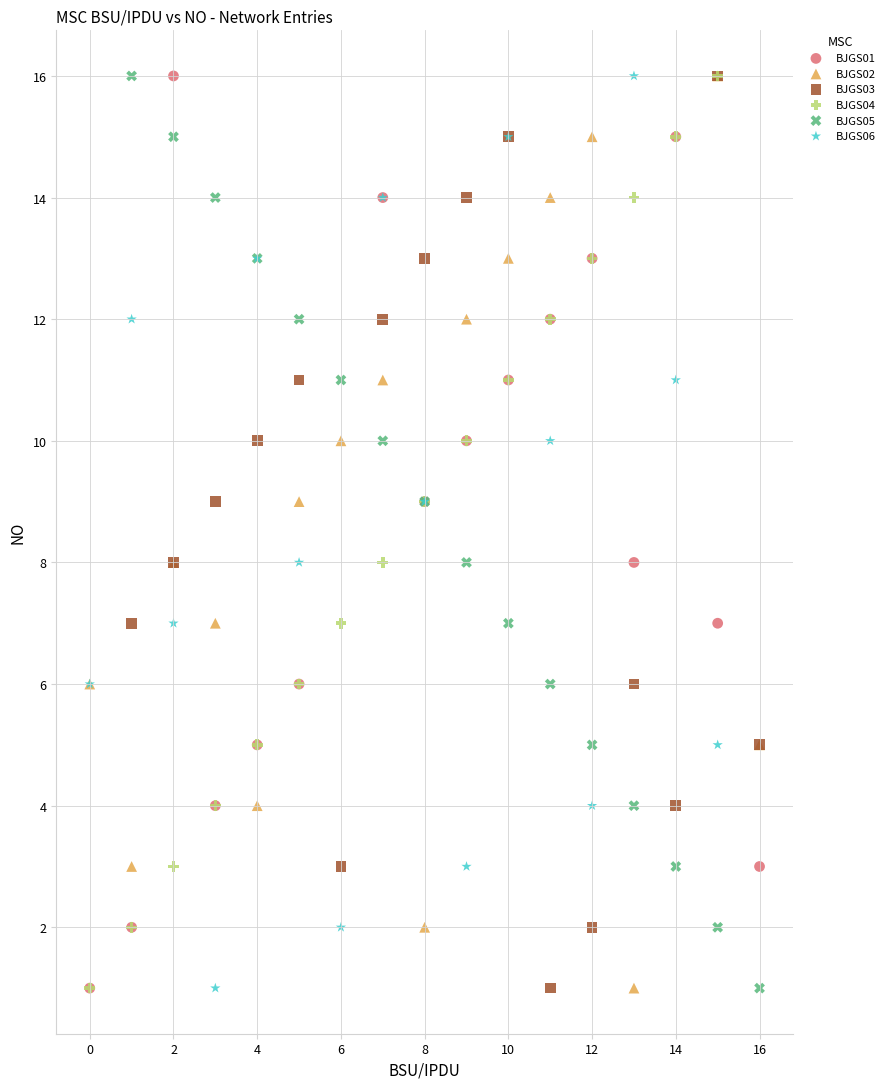

What are all the series names shown in the legend?

BJGS01, BJGS02, BJGS03, BJGS04, BJGS05, BJGS06